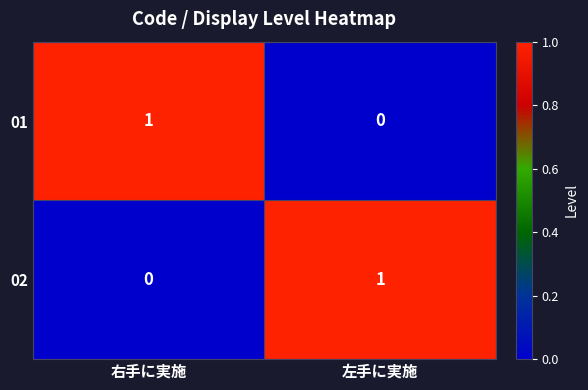

At 左手に実施, list the series in order from smallest to largest.

01, 02